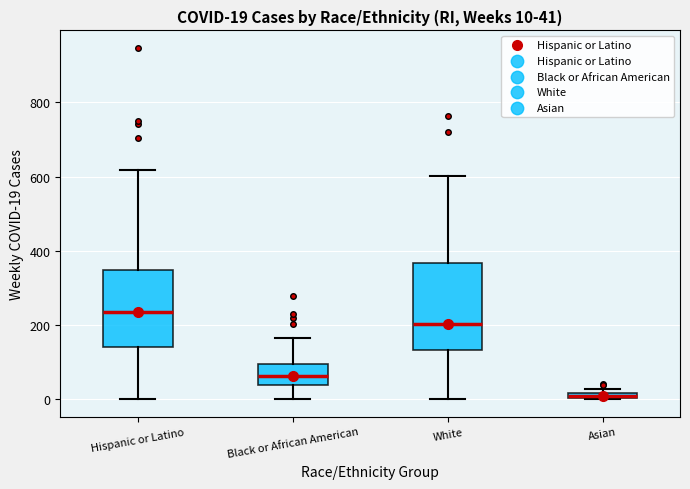

Which box's median line is the lowest?

Asian